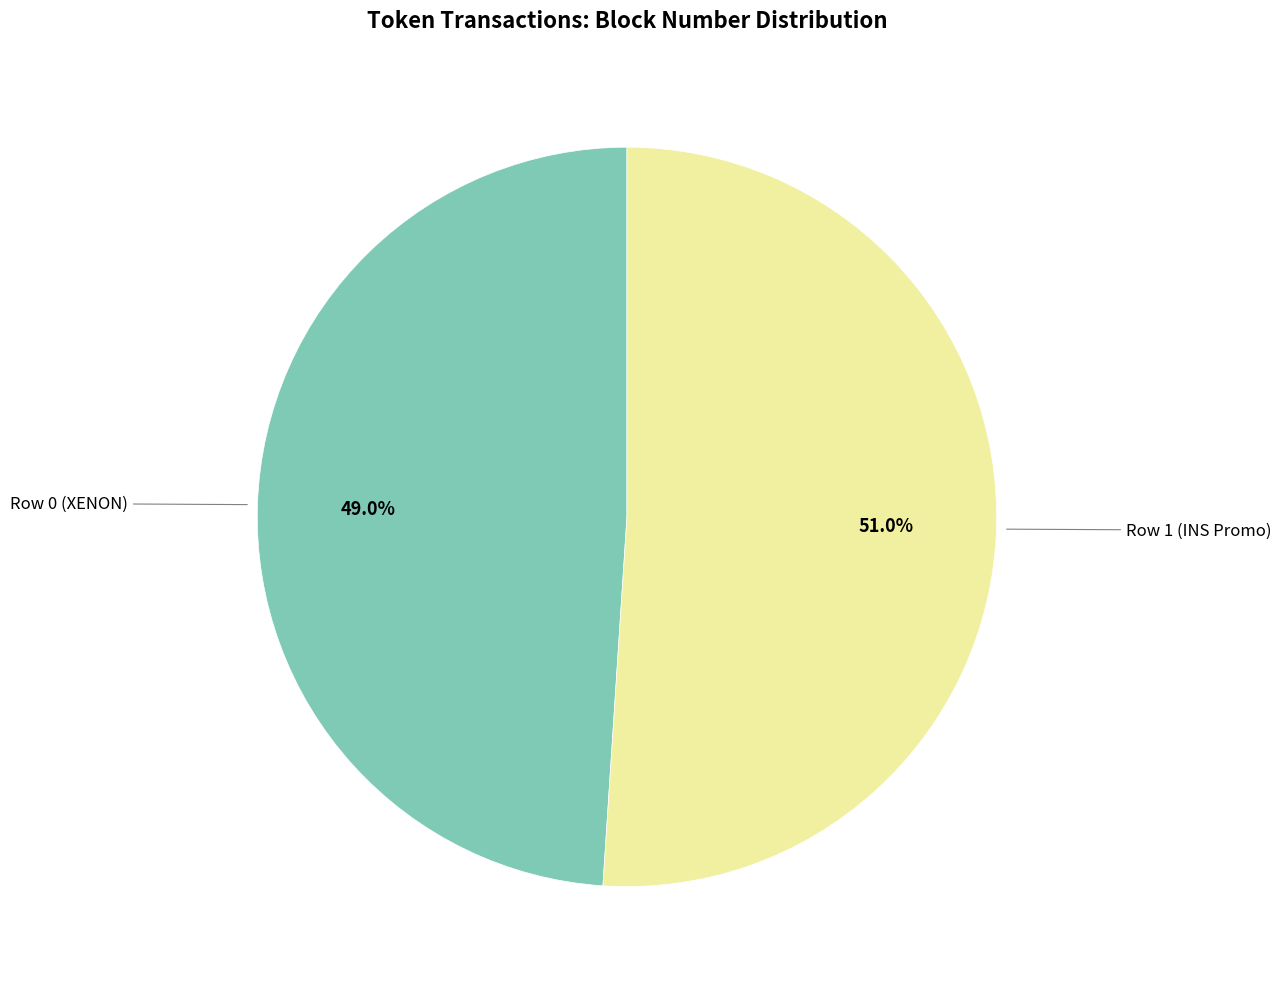

Does any single category account for the majority?

Yes